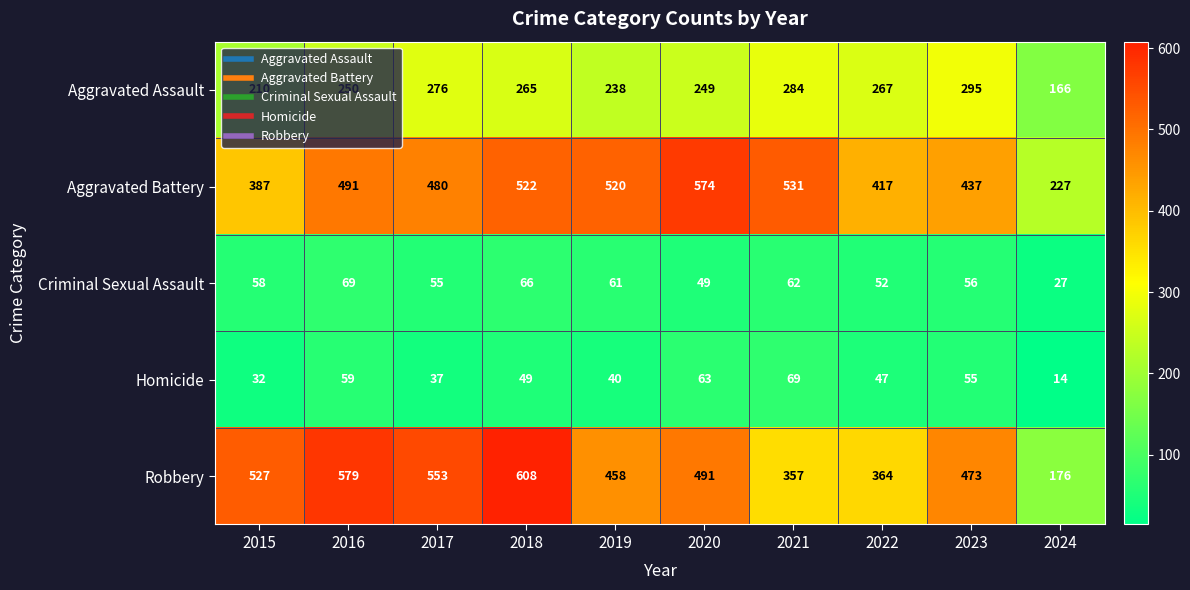

True or false: Criminal Sexual Assault has a value of 62 at 2021.

True